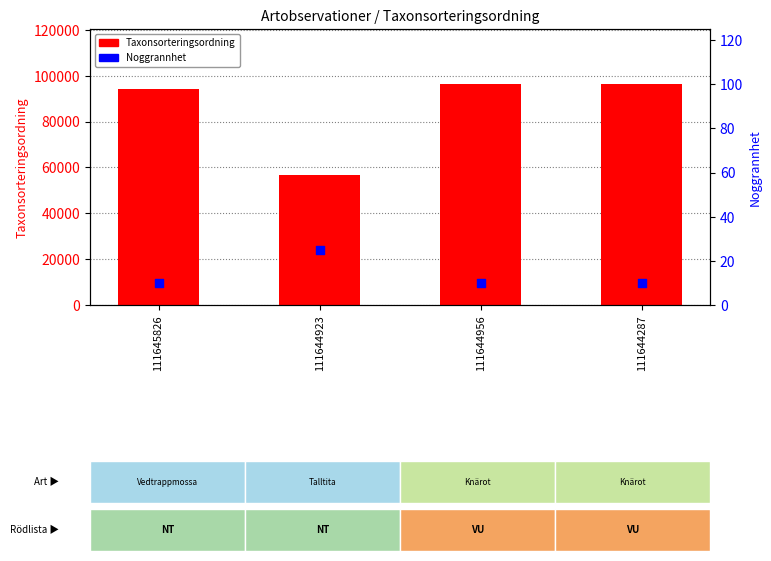

Which series contains the lowest Y value?

Noggrannhet